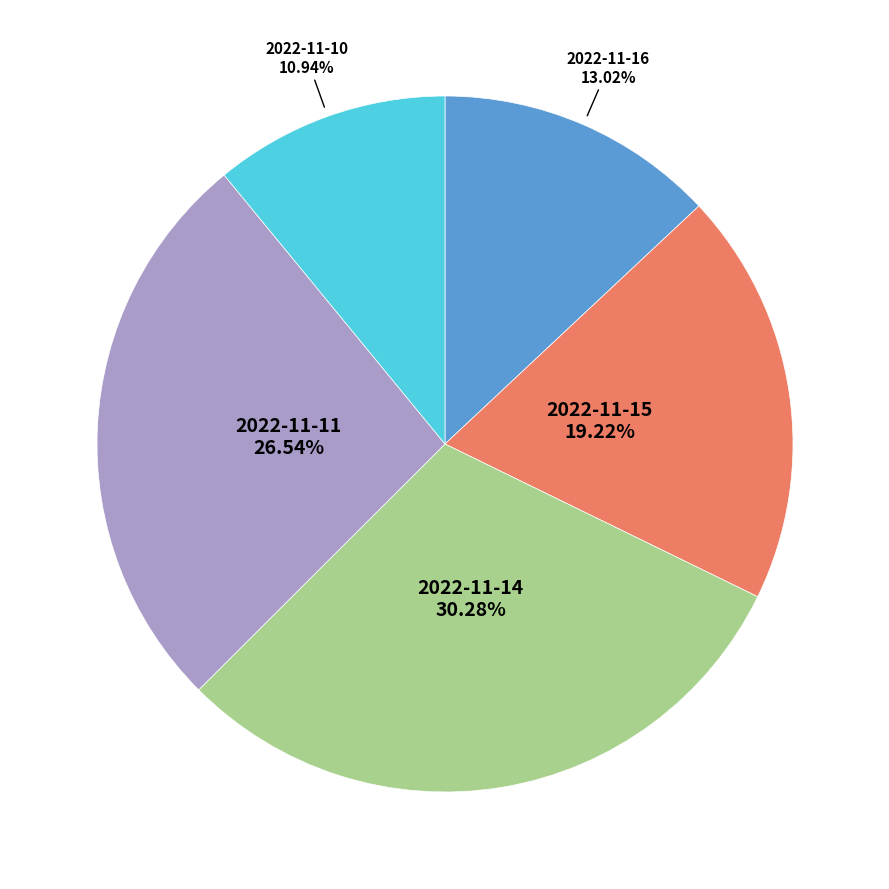

Does any single category account for the majority?

No